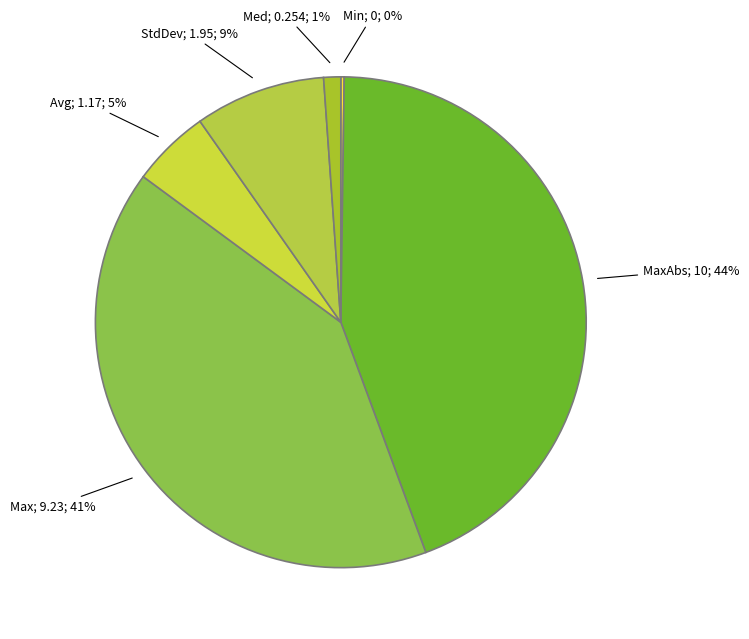

Rank the categories by value from highest to lowest.

MaxAbs, Max, StdDev, Avg, Med, Min